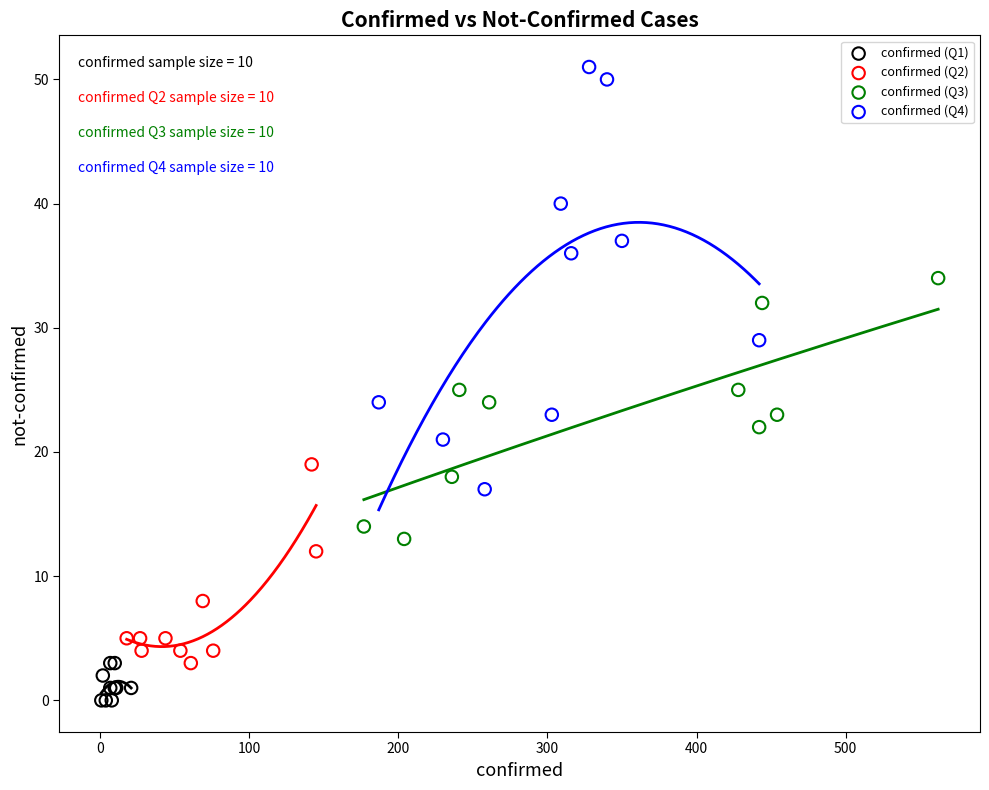

Which series reaches the maximum Y coordinate?

confirmed (Q4)